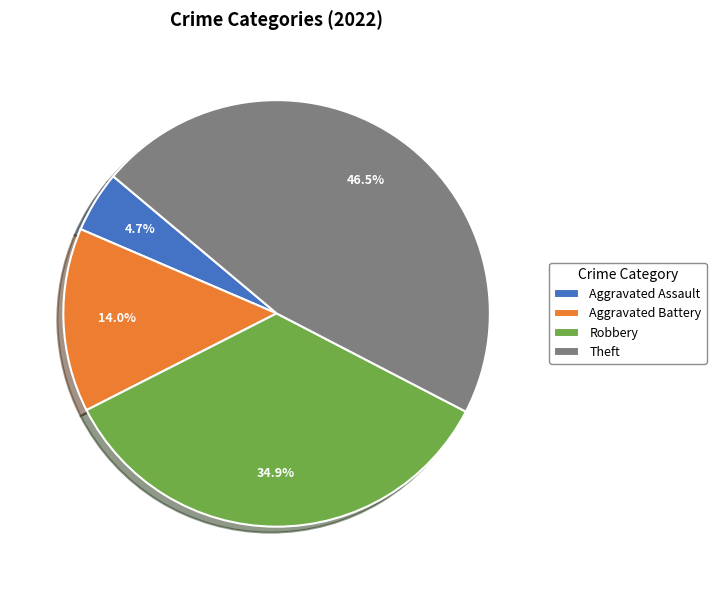

Between Aggravated Assault and Aggravated Battery, which is larger?

Aggravated Battery